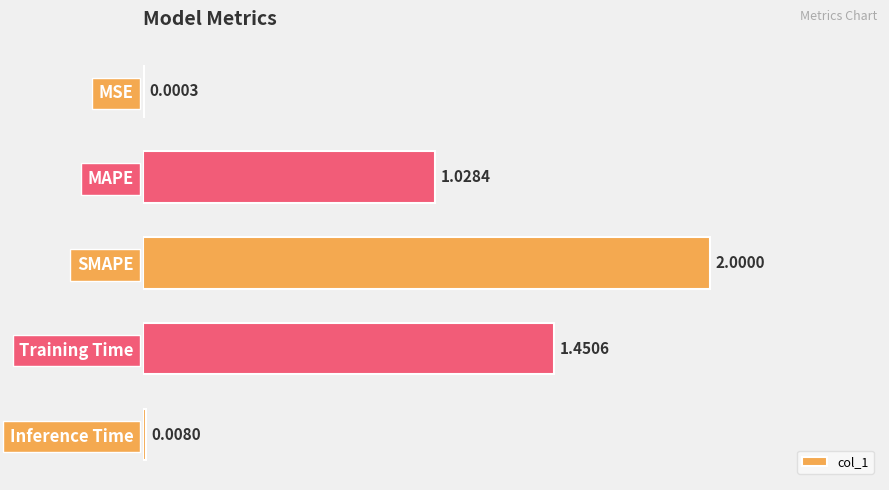

Which has a higher value, Inference Time or SMAPE?

SMAPE